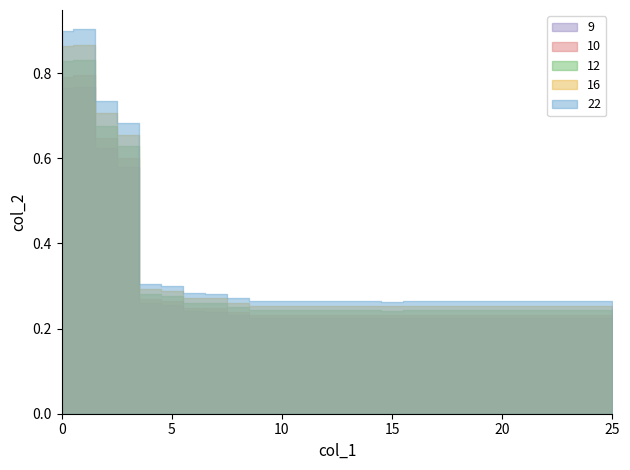

True or false: the data shows 0.4 at 19.

False